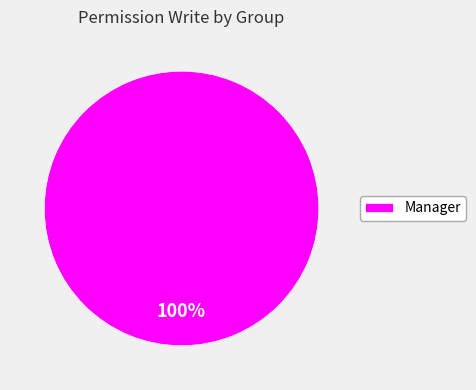

What percentage is the Manager slice, to the nearest percent?

100%